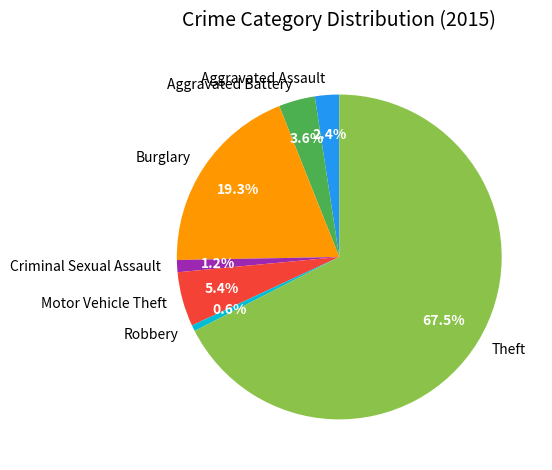

To the nearest percent, what is the combined percentage of Criminal Sexual Assault and Burglary?

20%